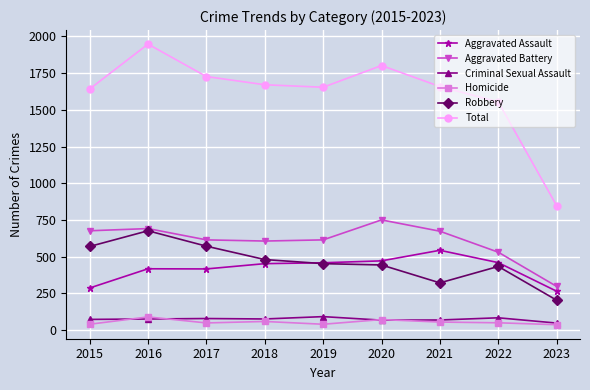

What is the lowest value of the Criminal Sexual Assault series?

47